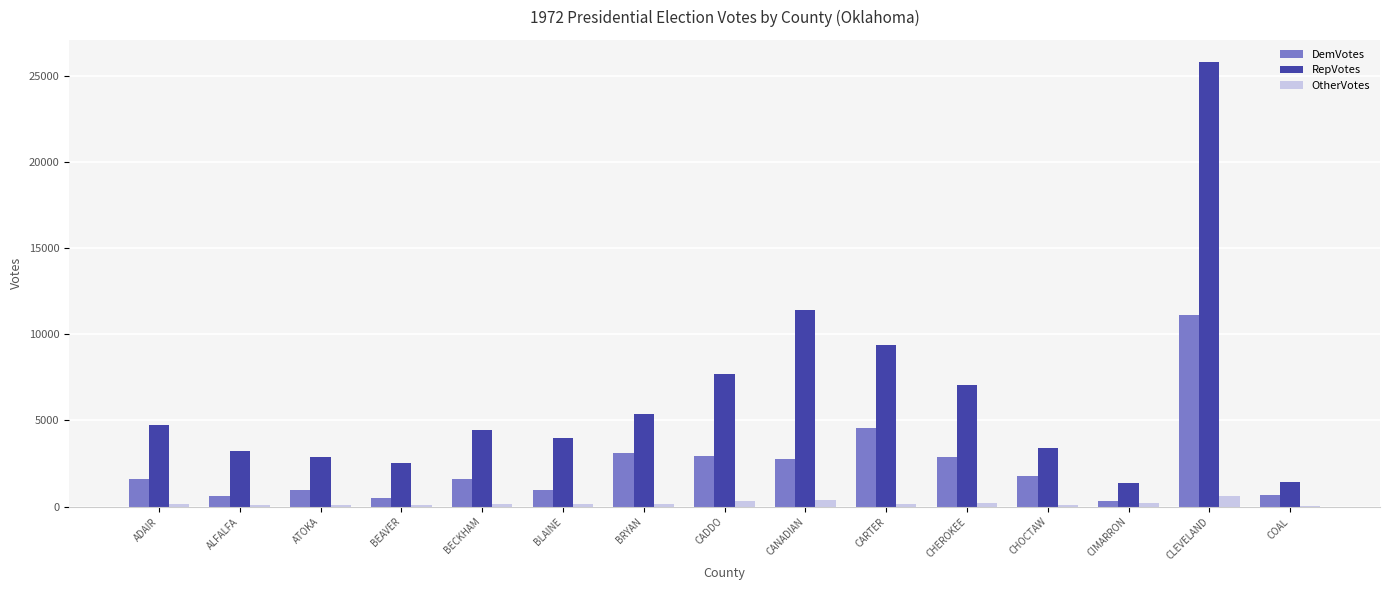

How many series are shown in this chart?

3